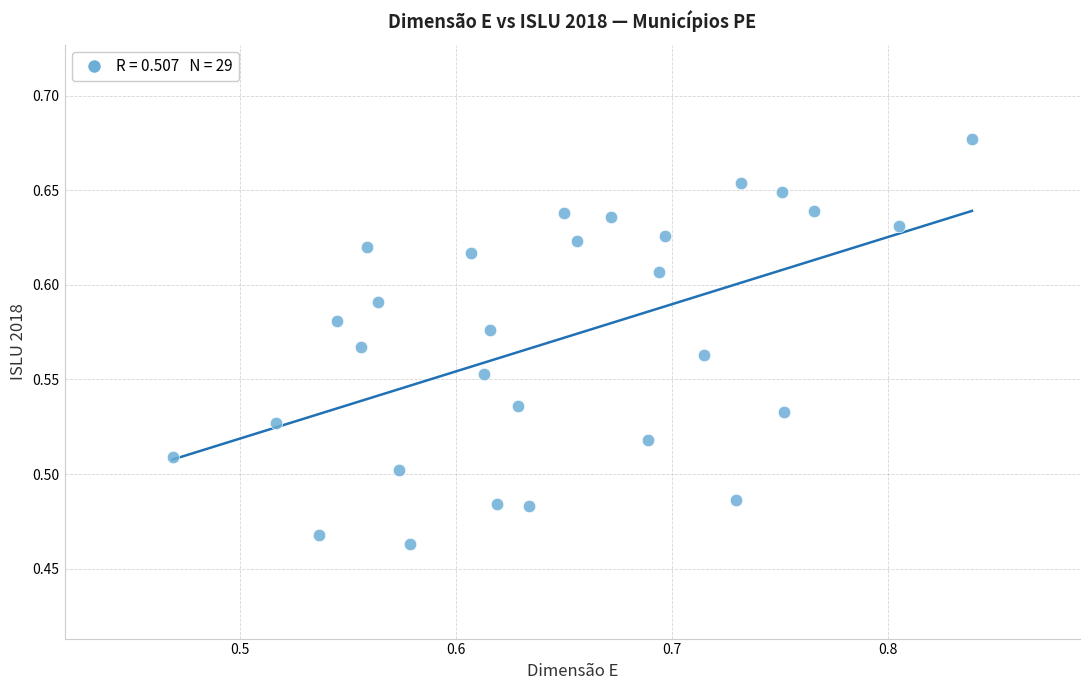

What is the range of X values (max minus min)?

0.4